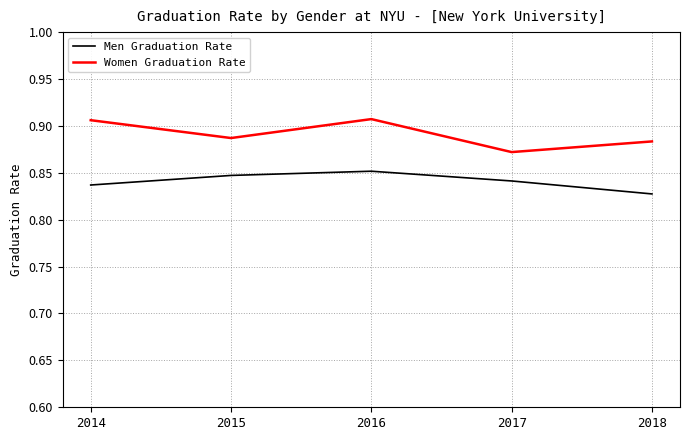

True or false: Men Graduation Rate has a value of 1.3 at 2017.

False